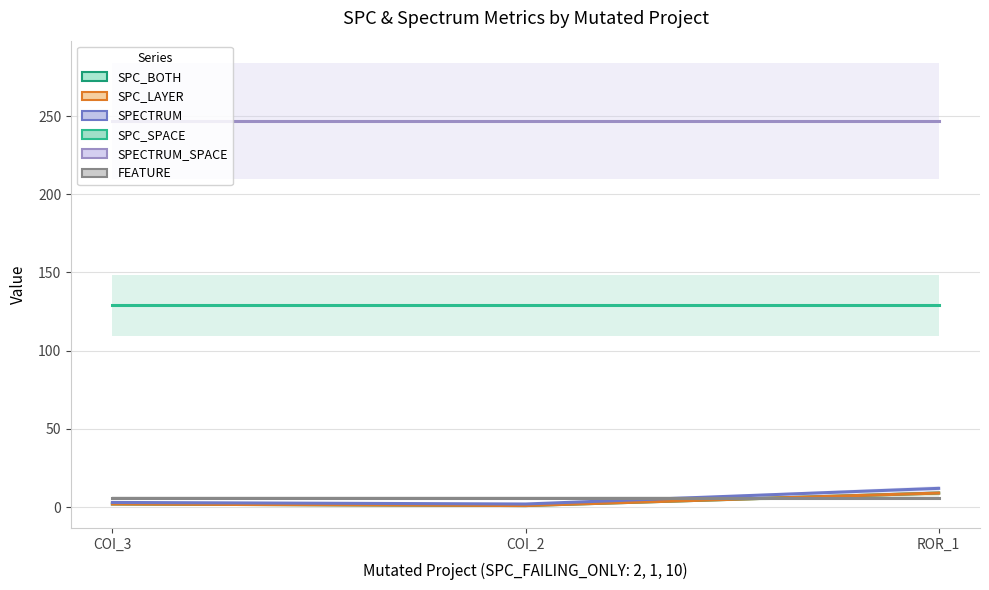

Which has a higher value, COI_2 or ROR_1?

ROR_1